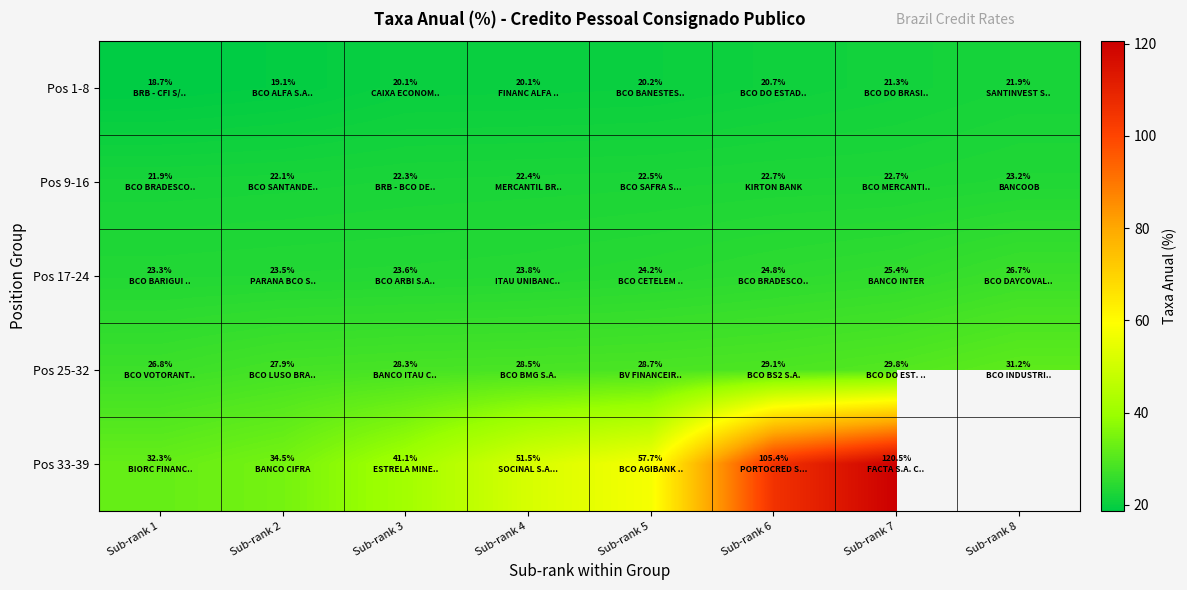

Read the Pos 9-16 value at Sub-rank 4.

22.4